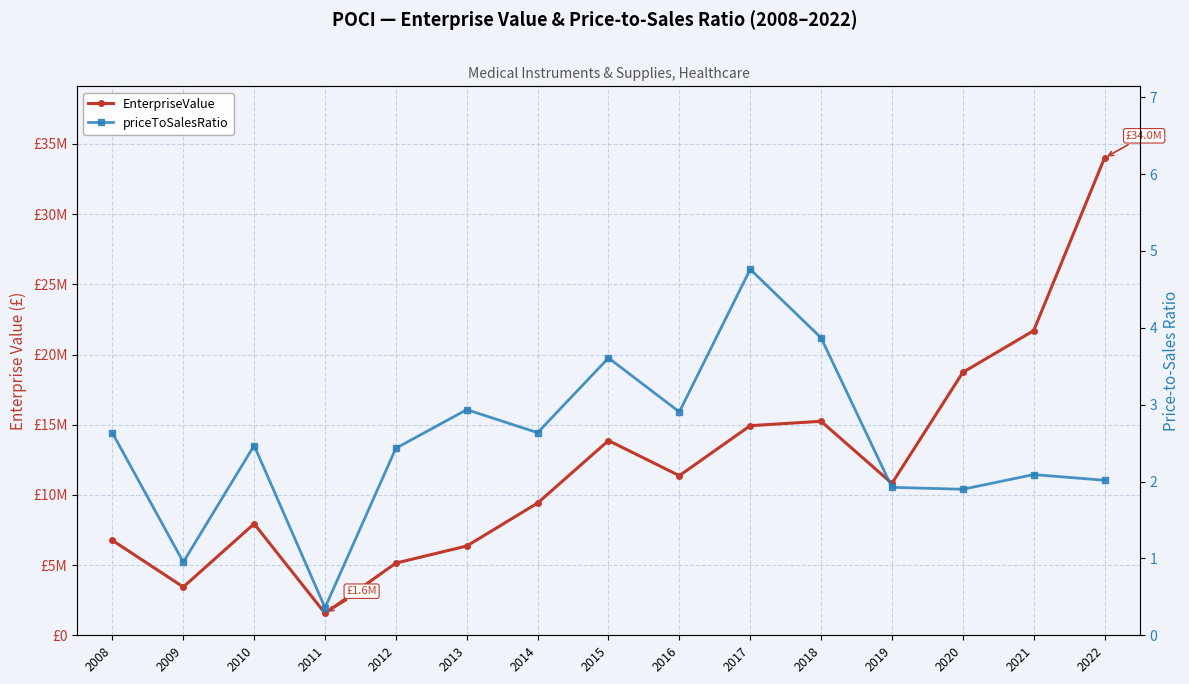

How many interior local peaks does the EnterpriseValue series have?

3